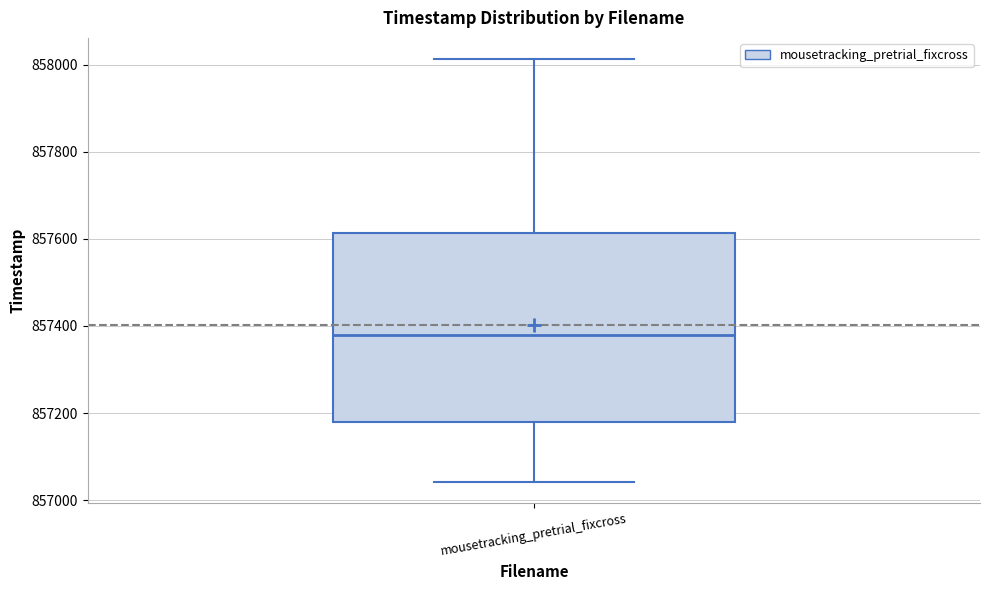

Transcribe this box plot: give where the median line is, the range the box spans, and where the two whiskers end, as read against the y-axis. The values are not printed on the chart, so give them approximately, as read against the axis.

median 857380, box 857180 to 857620, whiskers 857040 to 858020